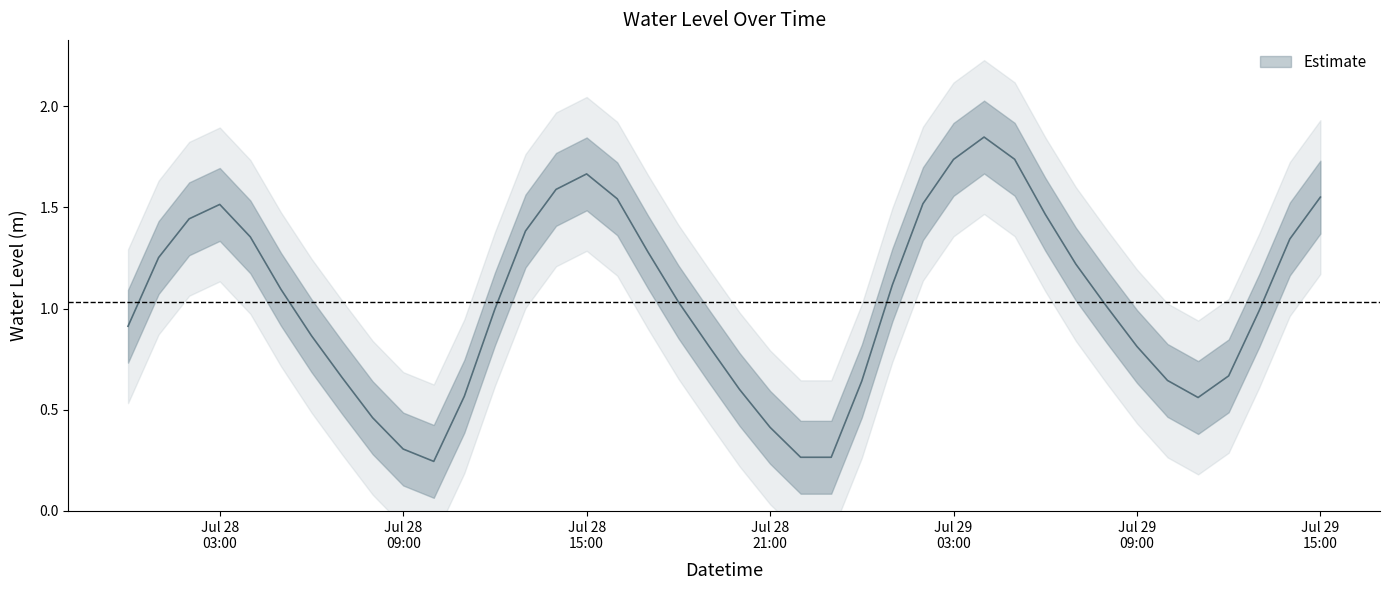

True or false: the data shows 1.3 at 2024-07-28 17:00:00.

True